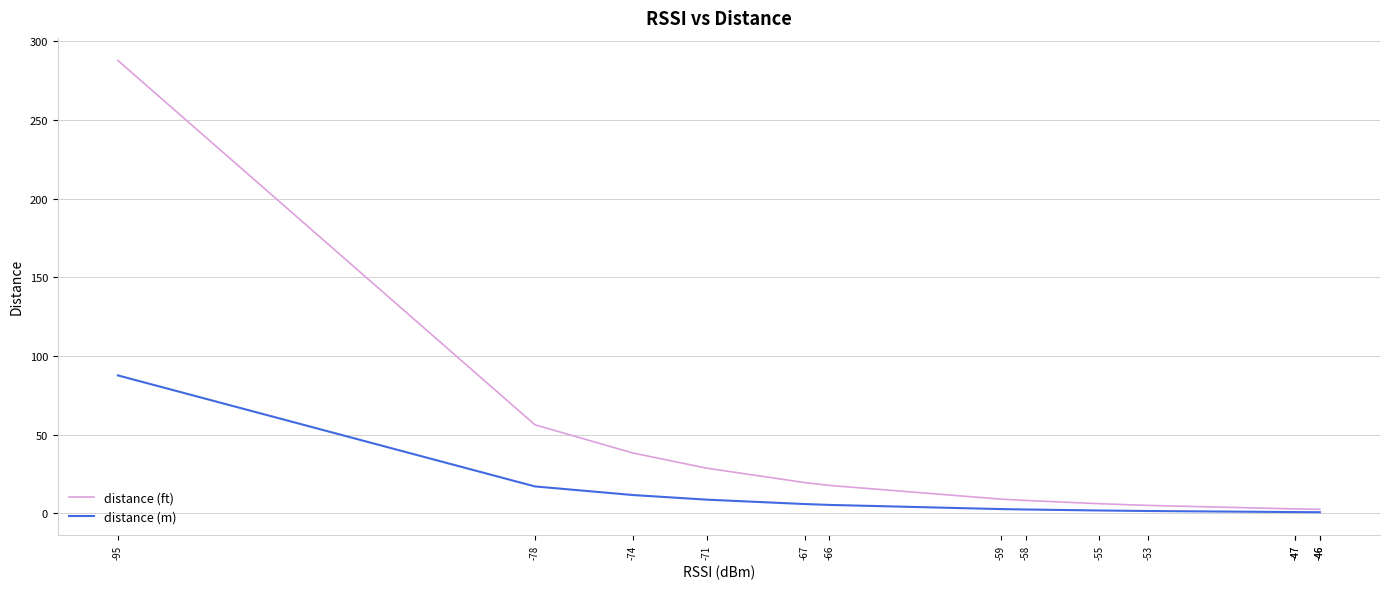

Which has a higher value, -74 or -47?

-74